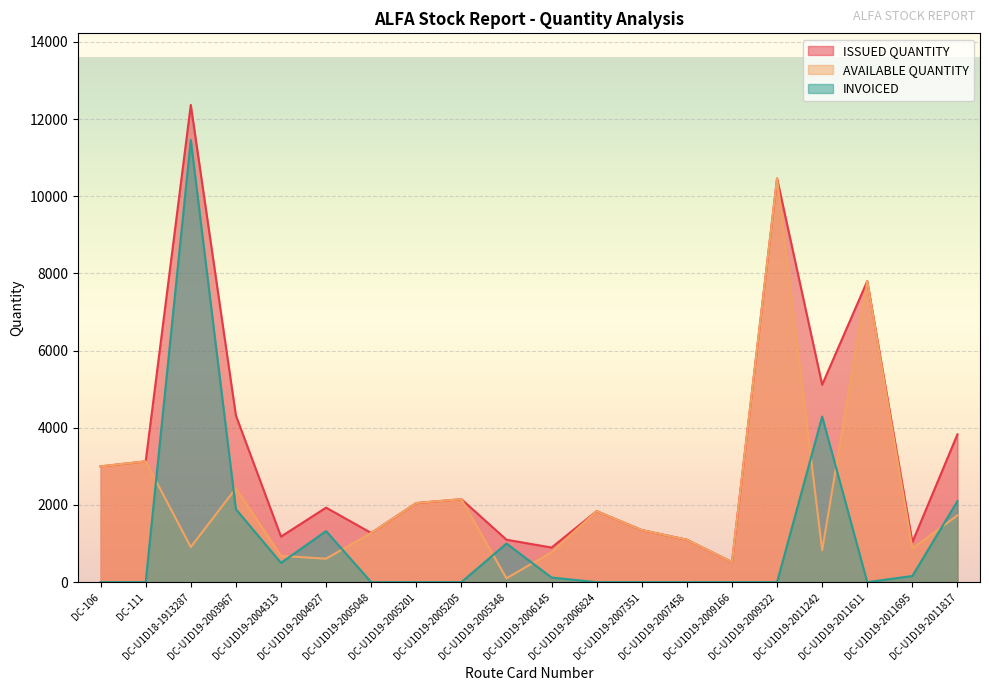

Does the chart display data point markers on the line(s)?

No